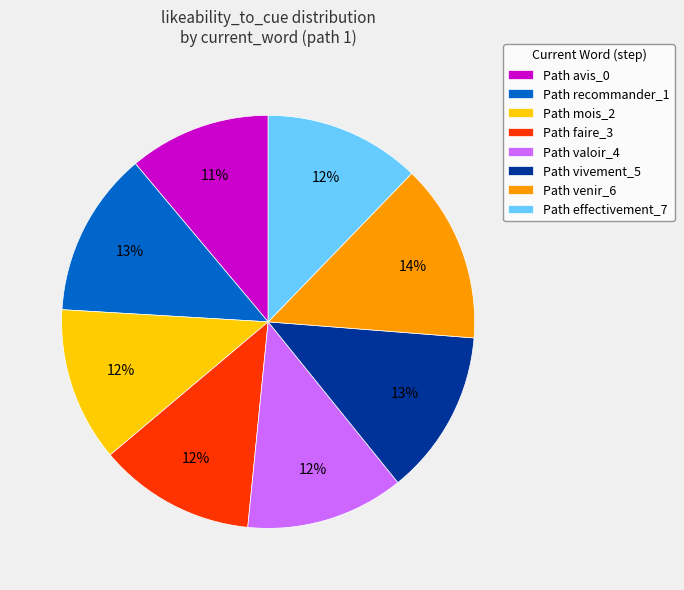

Between Path vivement_5 and Path avis_0, which is larger?

Path vivement_5